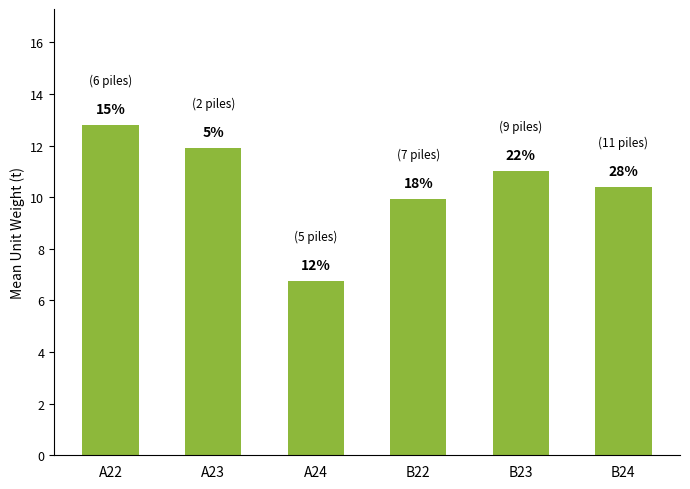

Approximately how many times larger is the value at A23 compared to B23?

1.1